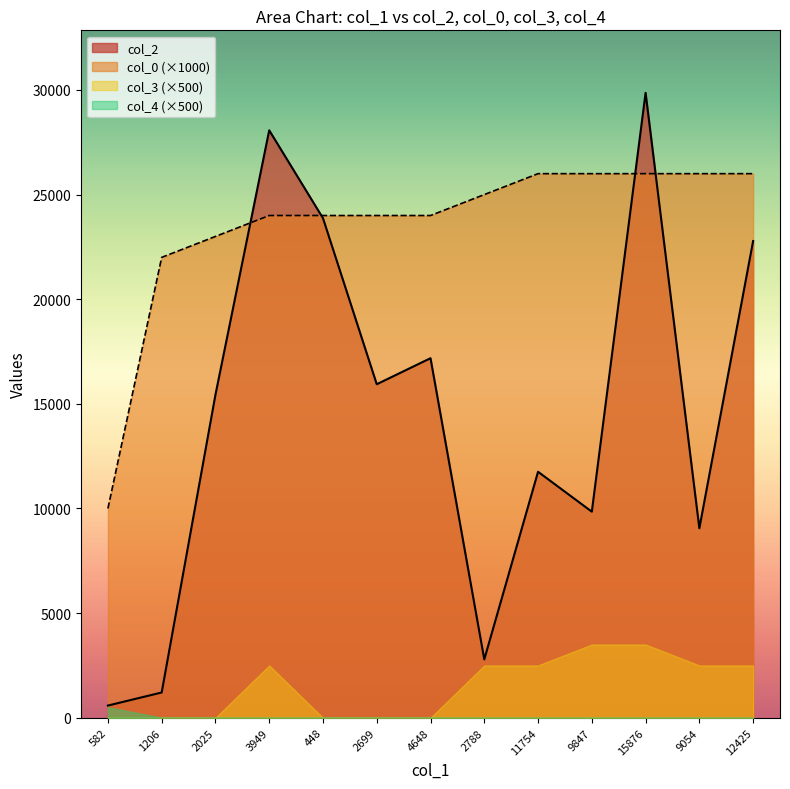

The col_2 series shows 26619 at 2699. True or false?

False